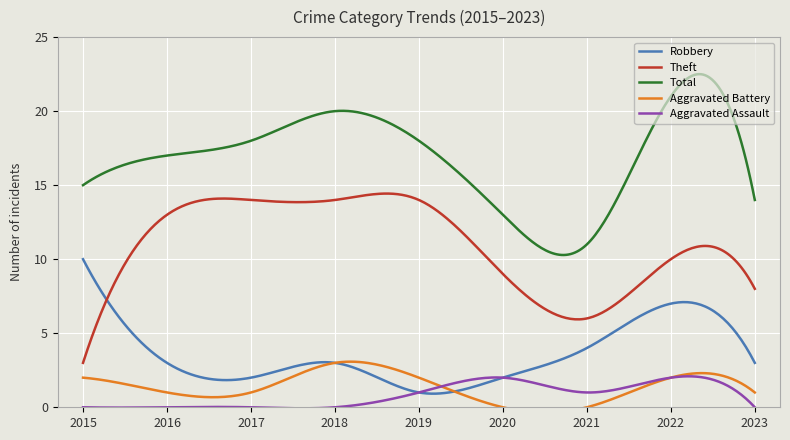

True or false: Theft and Total cross at least once.

False